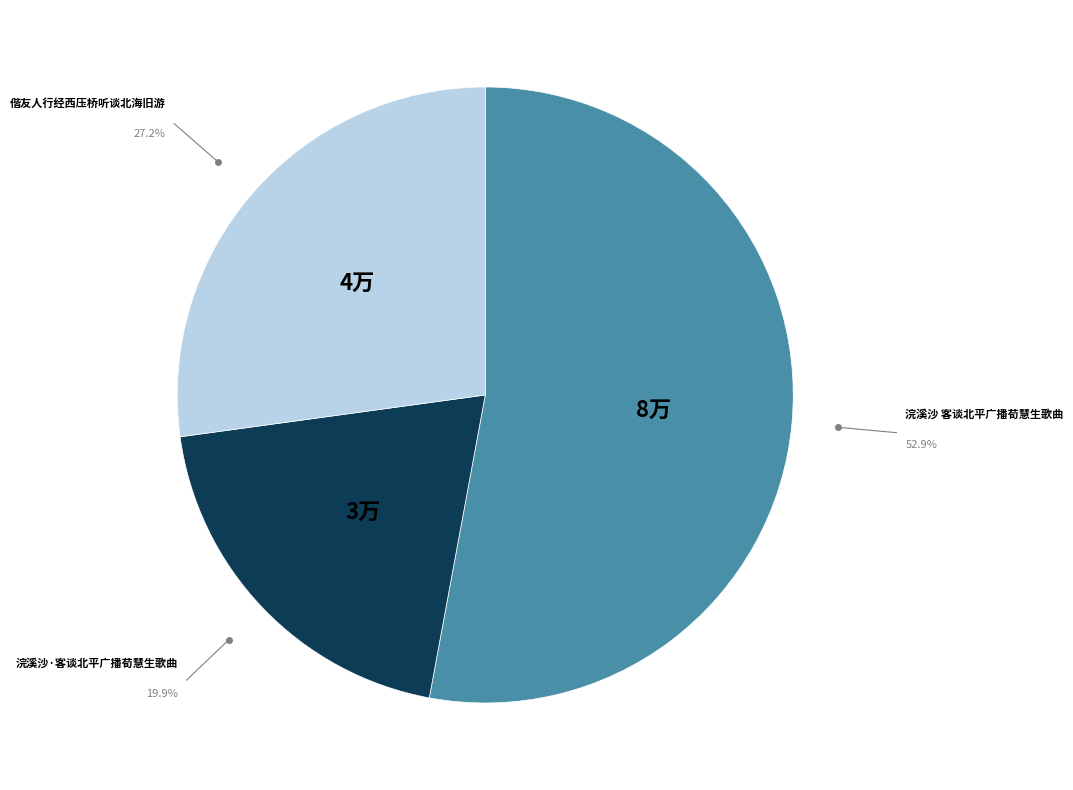

What is the smallest slice in the pie chart?

浣溪沙·客谈北平广播荀慧生歌曲